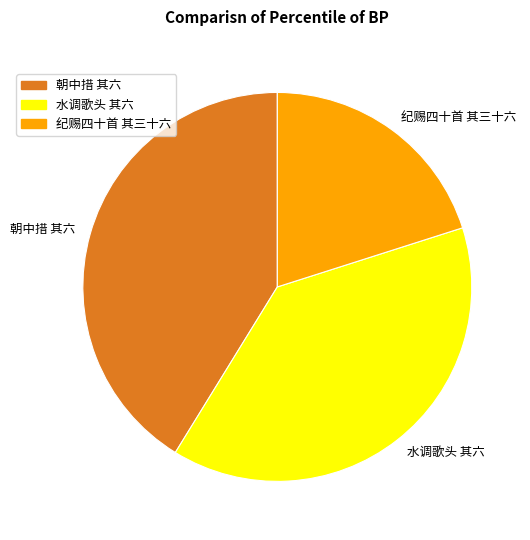

Which has a higher value, 朝中措 其六 or 水调歌头 其六?

朝中措 其六